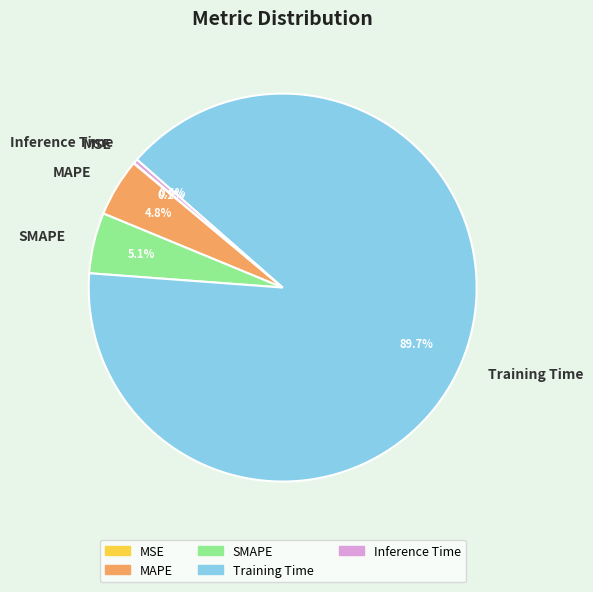

Combined, do MAPE and Inference Time account for over 50%?

No